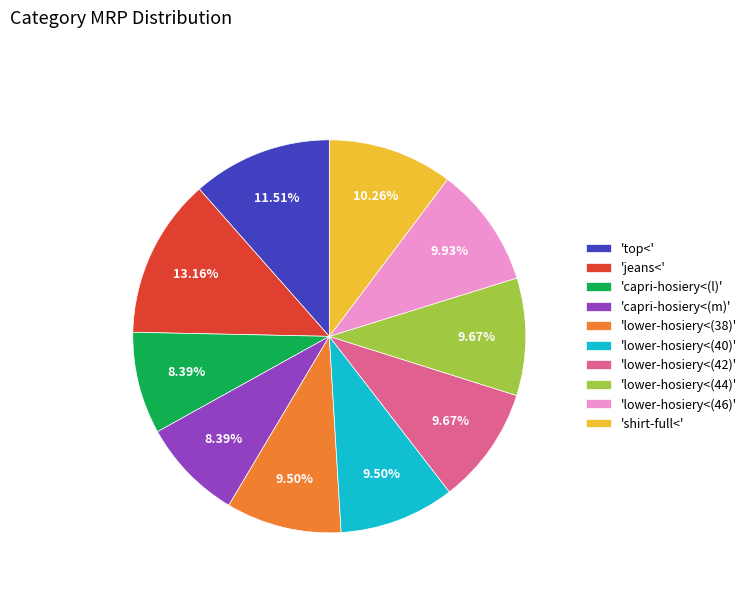

To the nearest percent, what is the average slice percentage?

10%